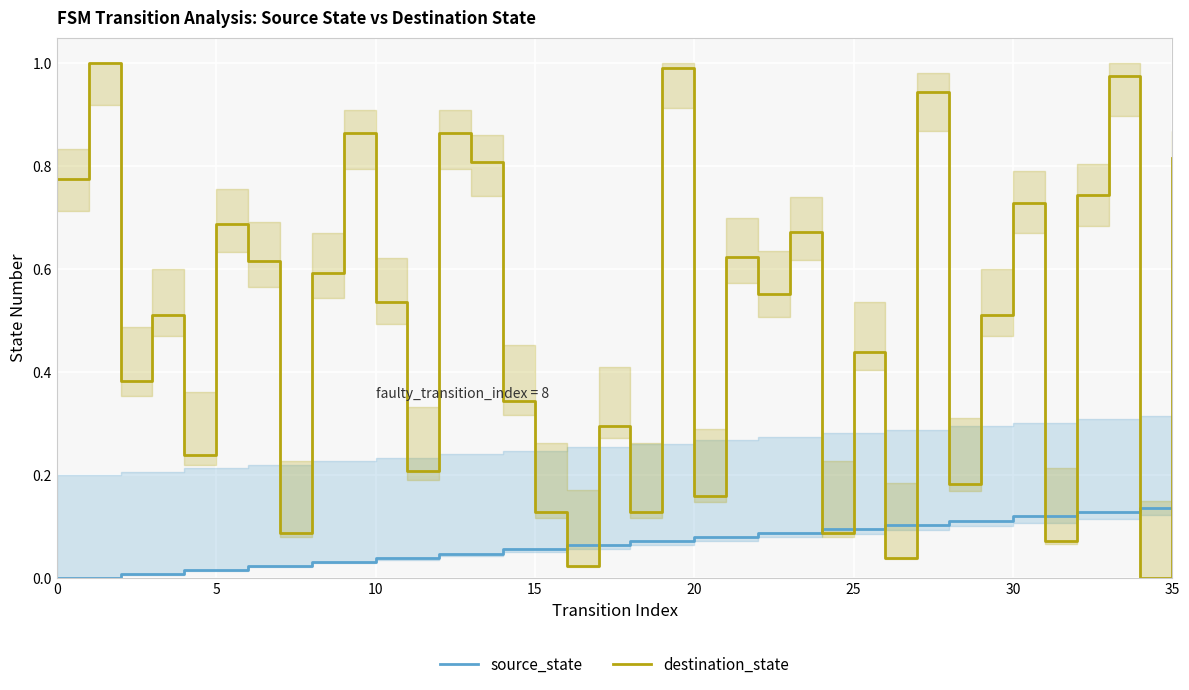

True or false: source_state has a value of 0.1 at 27.

True